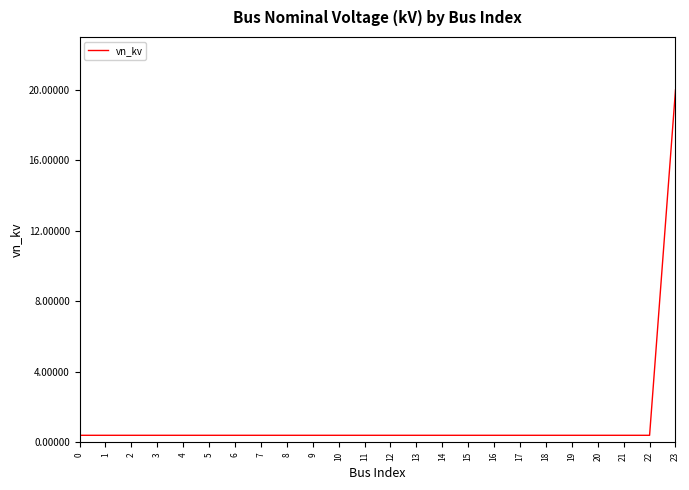

What value does the data have at 15?

0.4